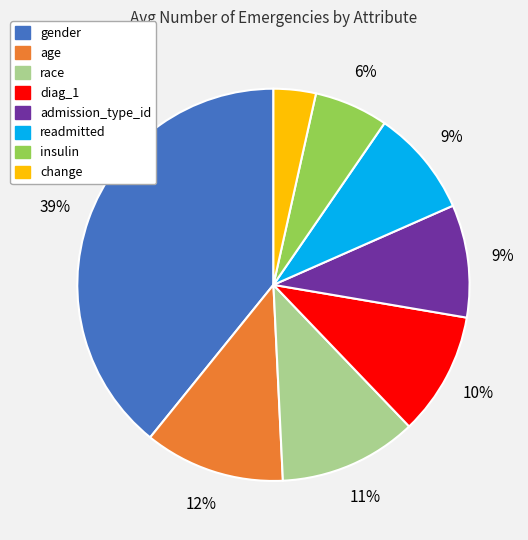

Does admission_type_id represent more than half of the total?

No